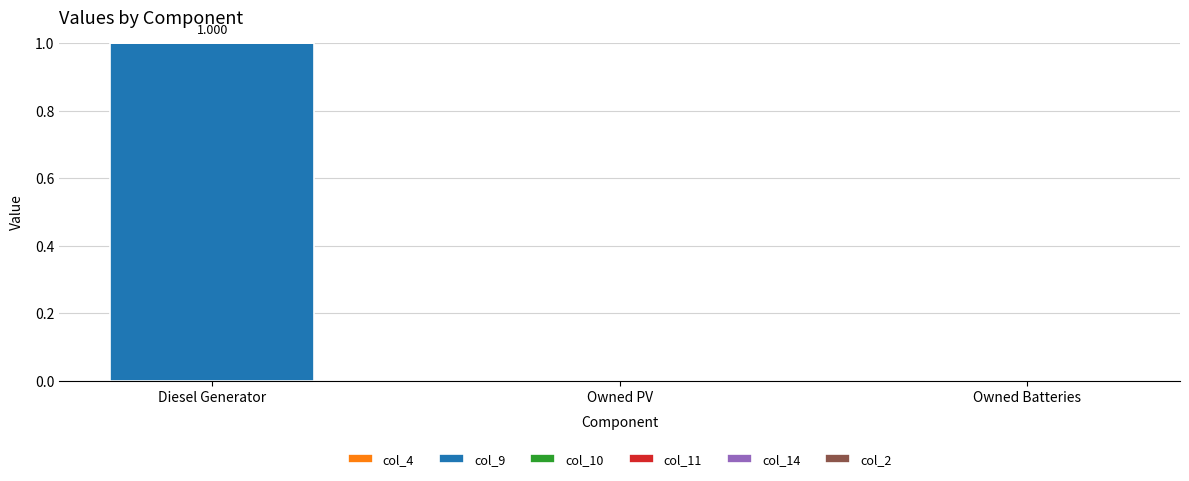

Which category has the highest value across all series?

Diesel Generator